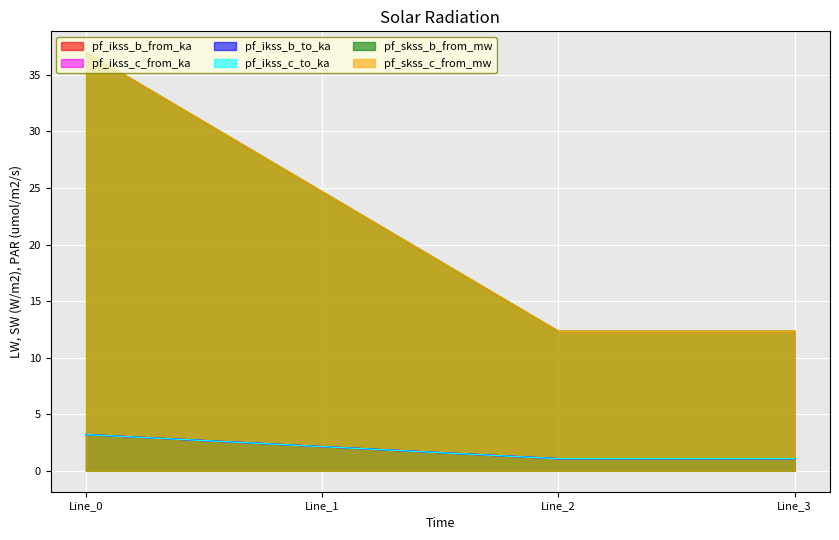

Between which two adjacent categories do pf_ikss_b_from_ka and pf_ikss_c_to_ka first intersect?

Line_0 and Line_1